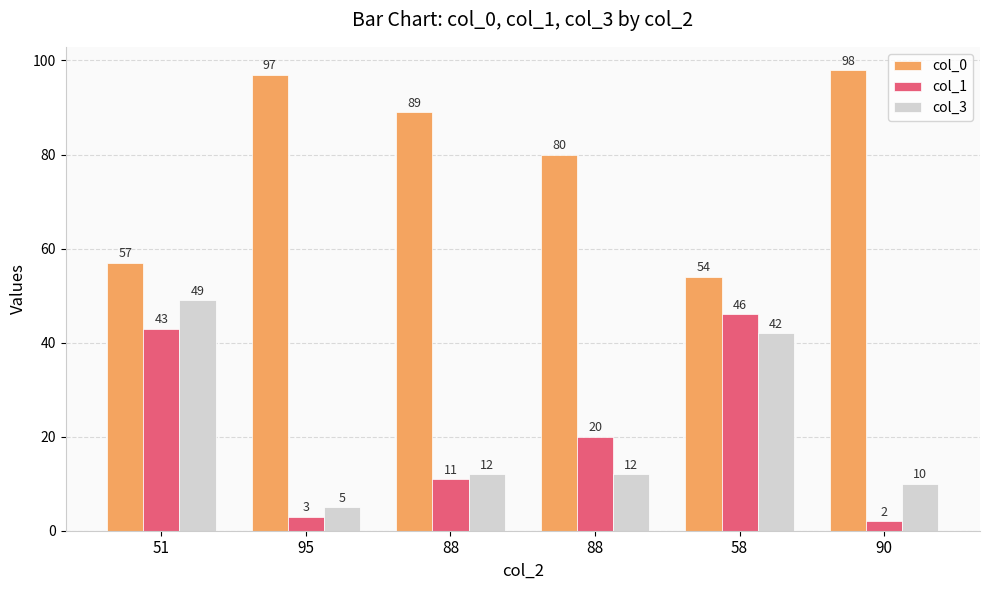

The col_1 series shows 20 at 88. True or false?

True